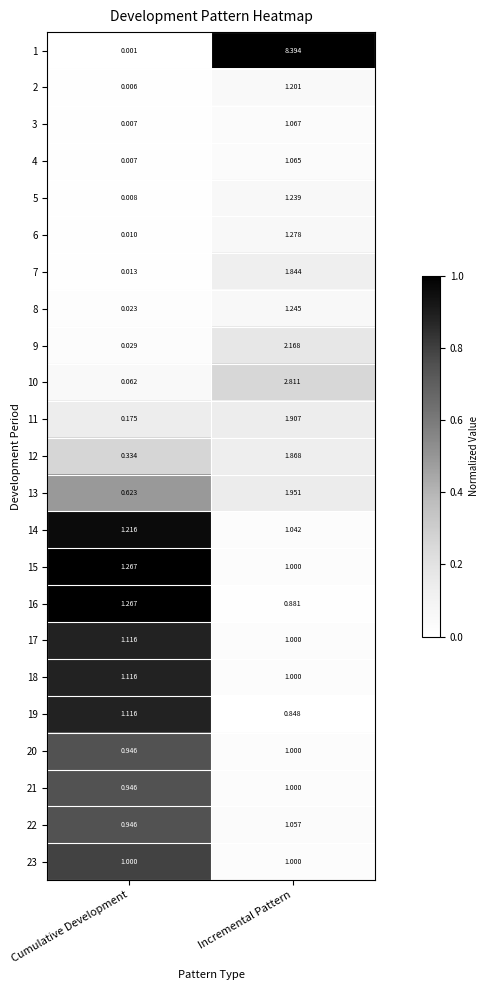

Rank the categories by 17 value from highest to lowest.

Cumulative Development, Incremental Pattern